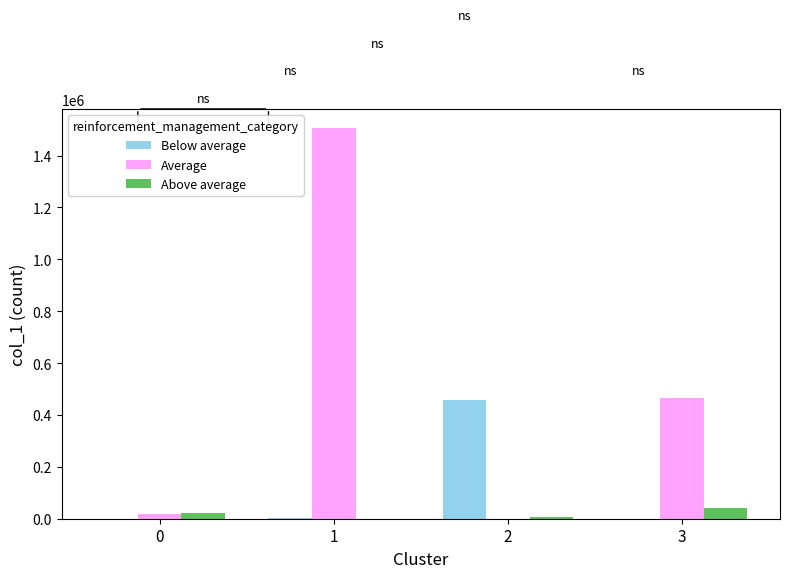

The value of Average at 1 is 717802. True or false?

False